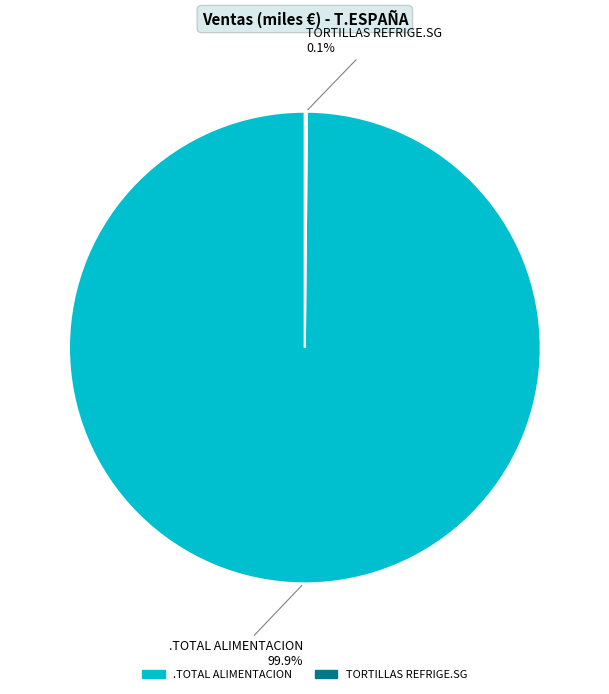

Which category has the biggest portion of the pie?

.TOTAL ALIMENTACION